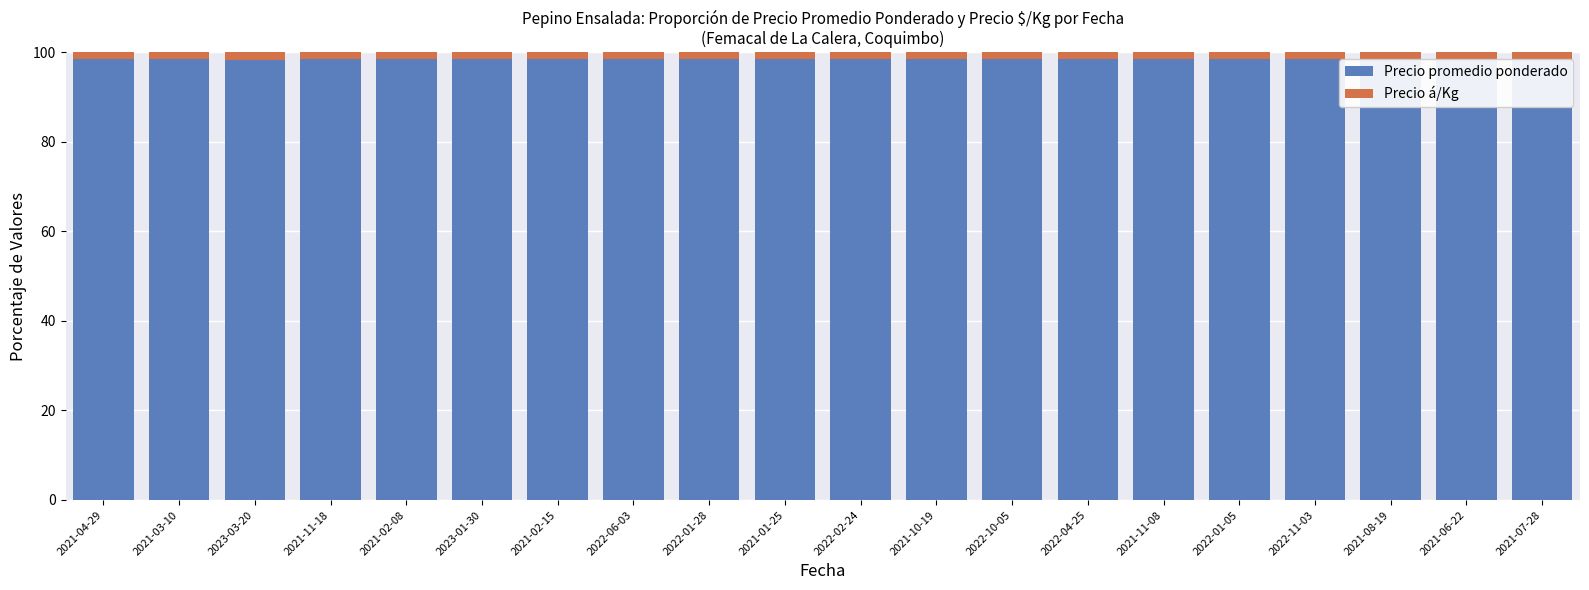

What is the maximum value for Precio promedio ponderado?

98.6